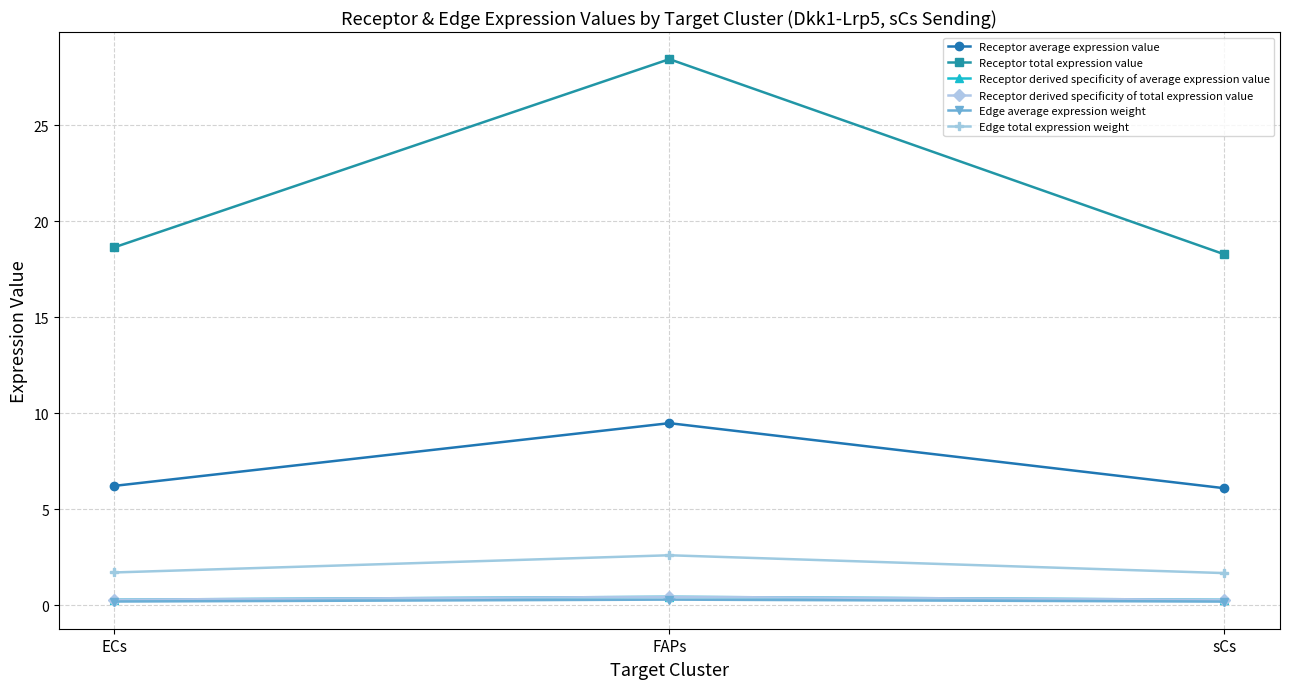

What is the difference between the maximum and minimum values in the Receptor derived specificity of total expression value series?

0.2